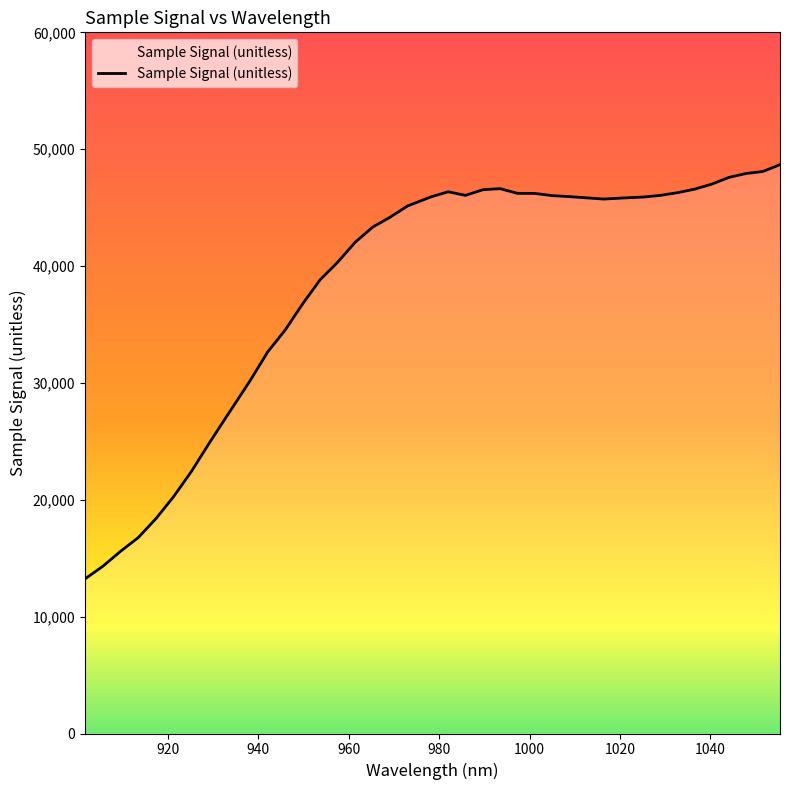

What is the average value?

38460